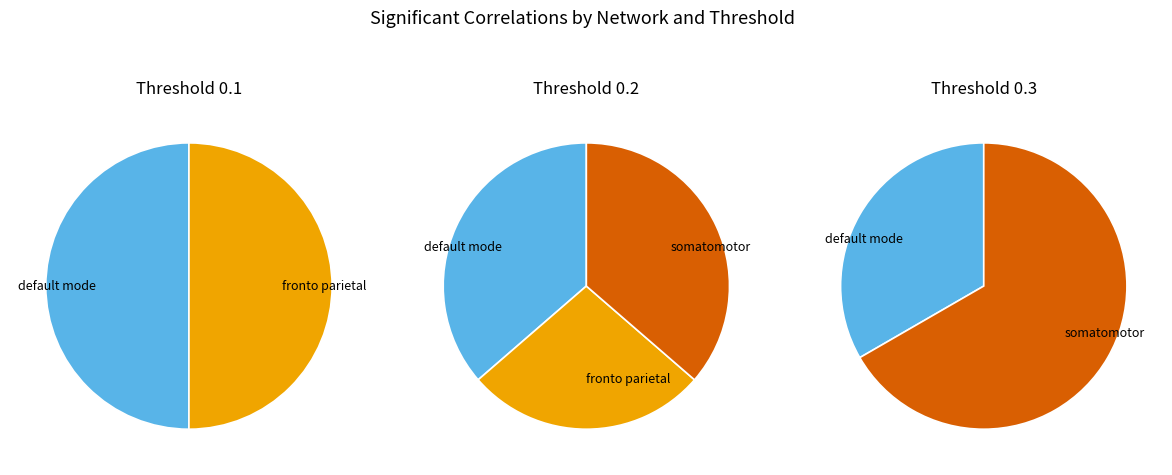

How many slices are in this pie chart?

3